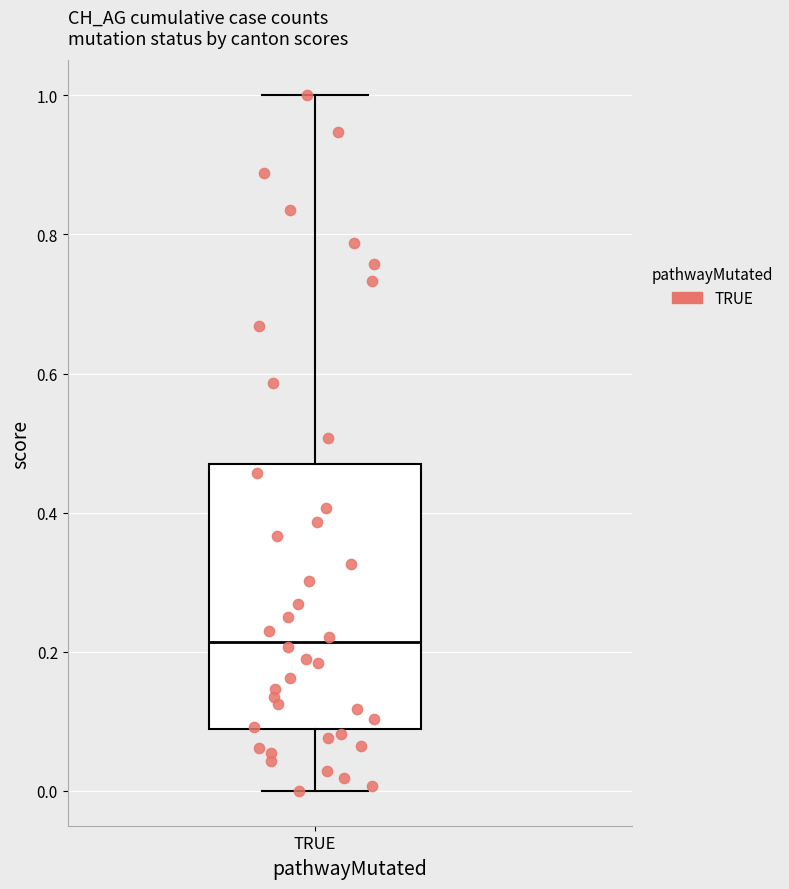

Transcribe this box plot: give where the median line is, the range the box spans, and where the two whiskers end, as read against the y-axis. The values are not printed on the chart, so give them approximately, as read against the axis.

median 0.22, box 0.08 to 0.48, whiskers 0.00 to 1.00